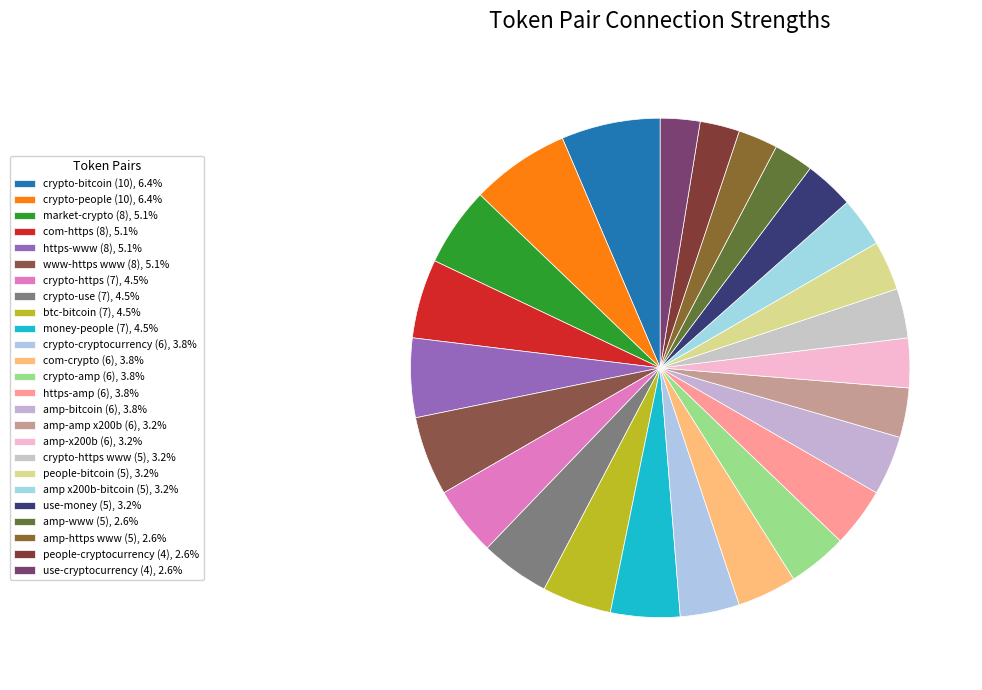

Count the number of slices in the pie.

25